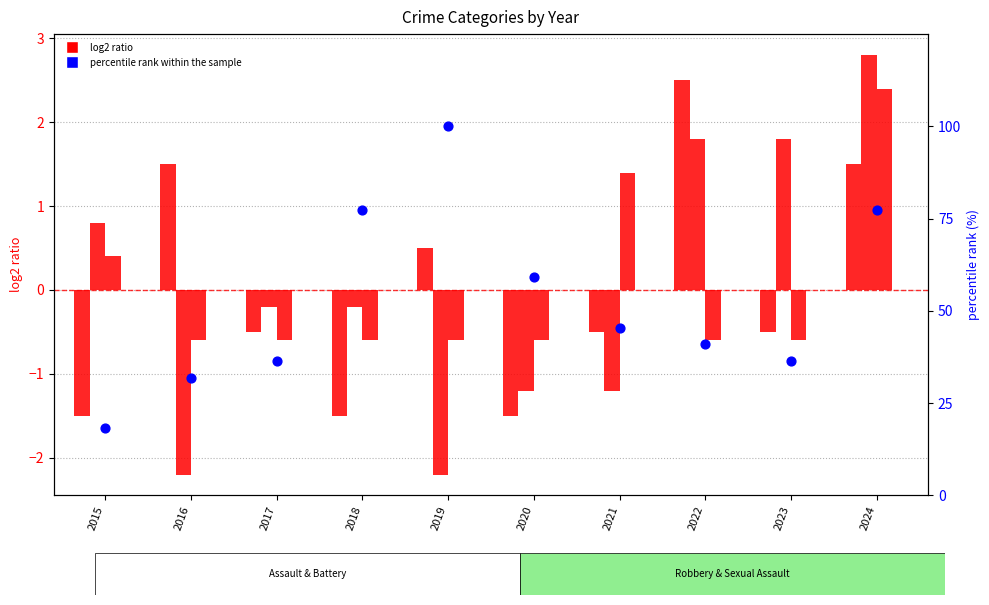

Is the value of Aggravated Assault at 2020 greater than the value of percentile rank within the sample at 2023?

No